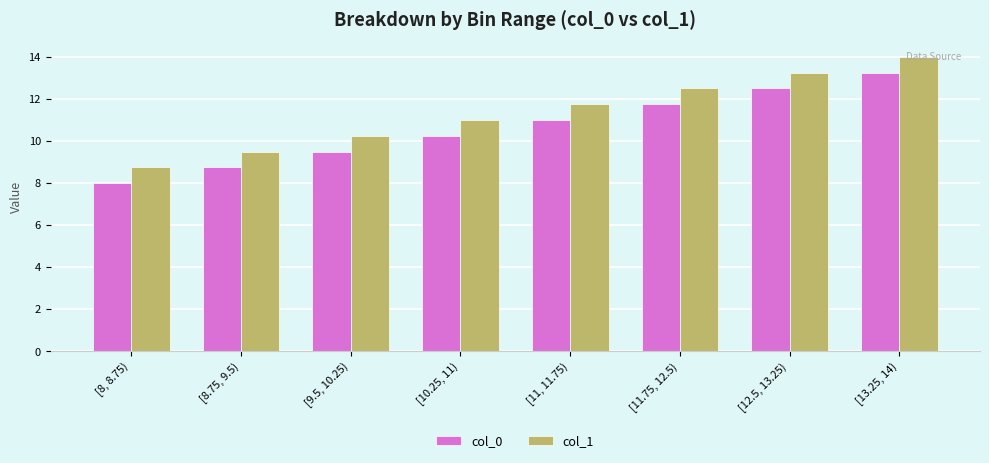

What is the sum of the col_0 values at [12.5, 13.25) and [11, 11.75)?

23.5